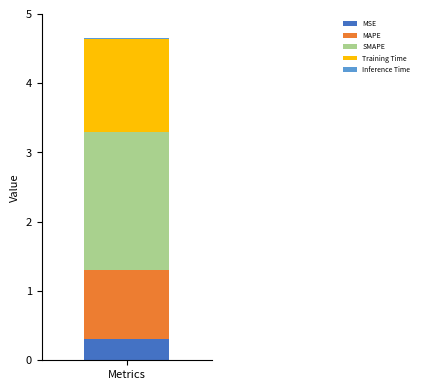

What is the maximum value for MSE?

0.3